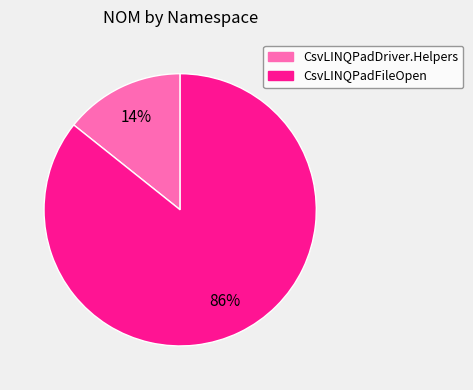

To the nearest percent, what is the combined percentage of CsvLINQPadFileOpen and CsvLINQPadDriver.Helpers?

100%